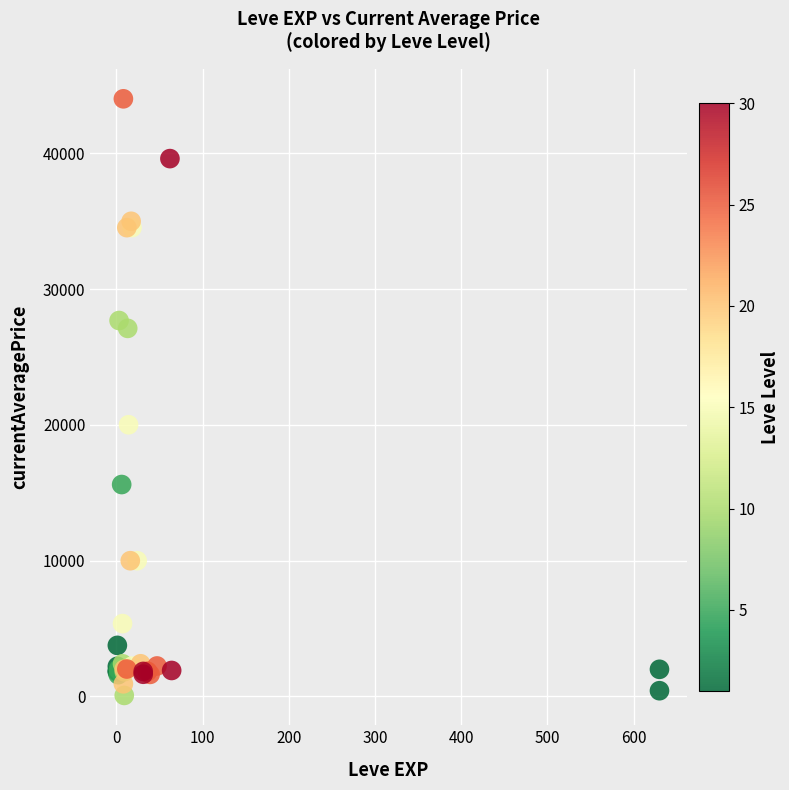

What Y value in the scatter plot is closest to 22050?

20013